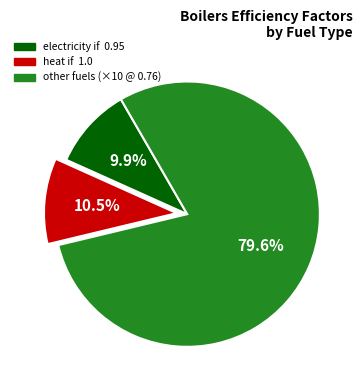

How many slices are in this pie chart?

3